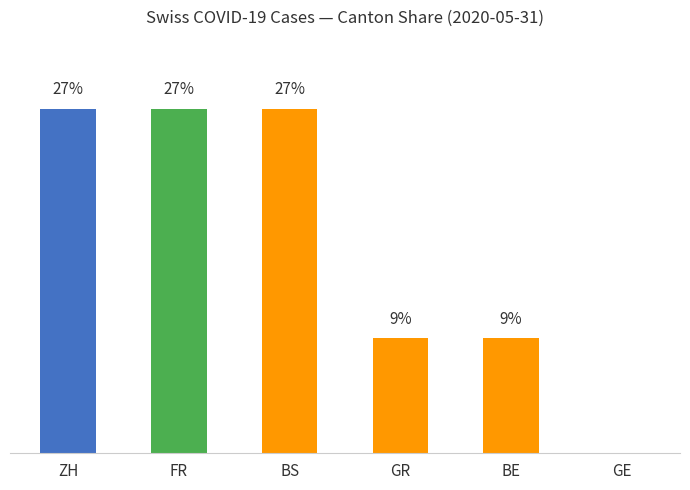

What is the ratio of the value at BE to the value at BS?

0.3